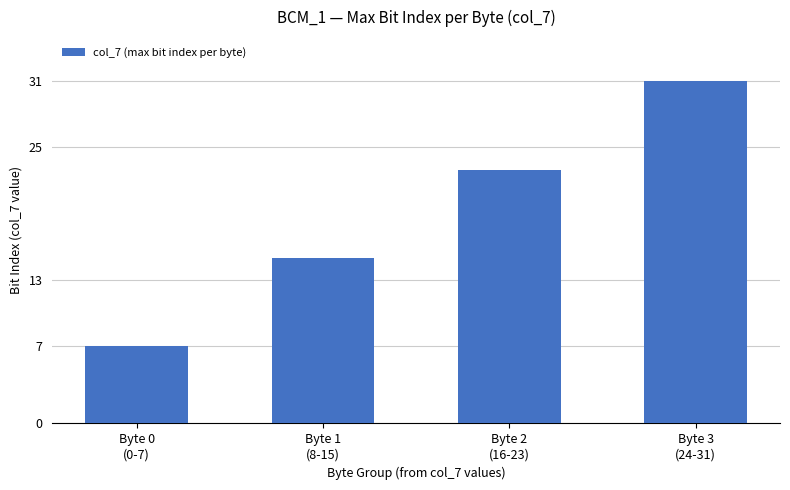

The chart shows a value of 22 at Byte 1
(8-15). True or false?

False